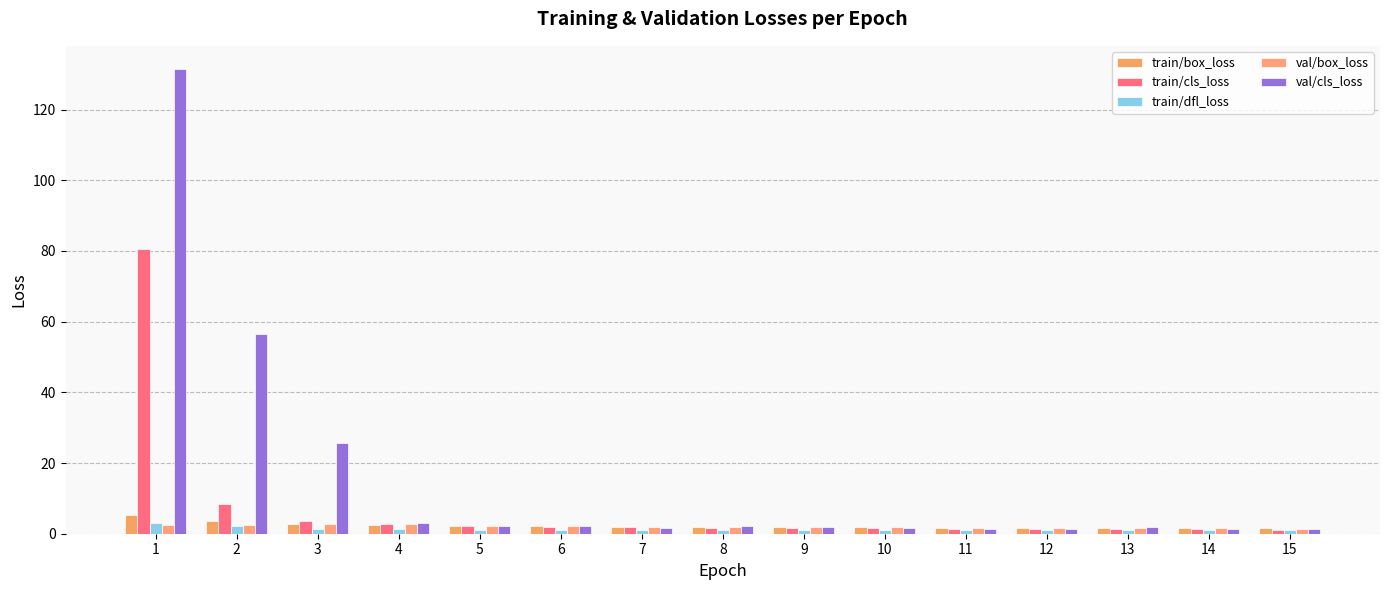

Is it true that val/cls_loss equals 4.4 at 4?

False